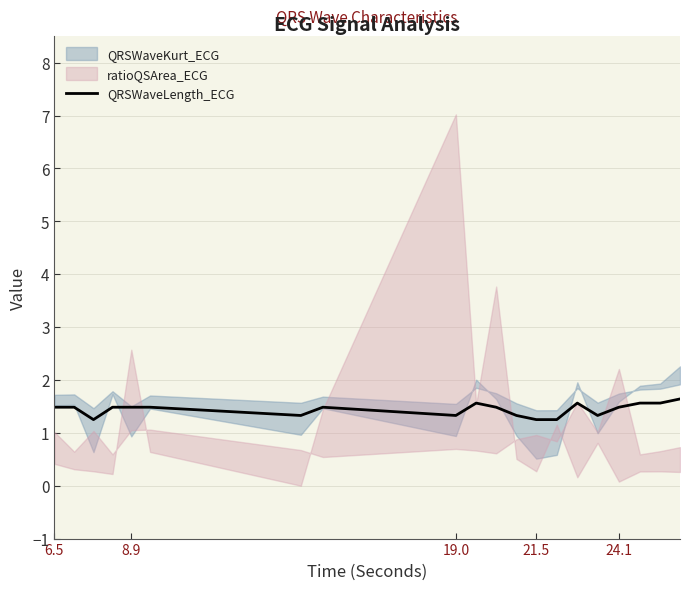

How many interior local valleys (lower than both neighbors) does the data have?

4